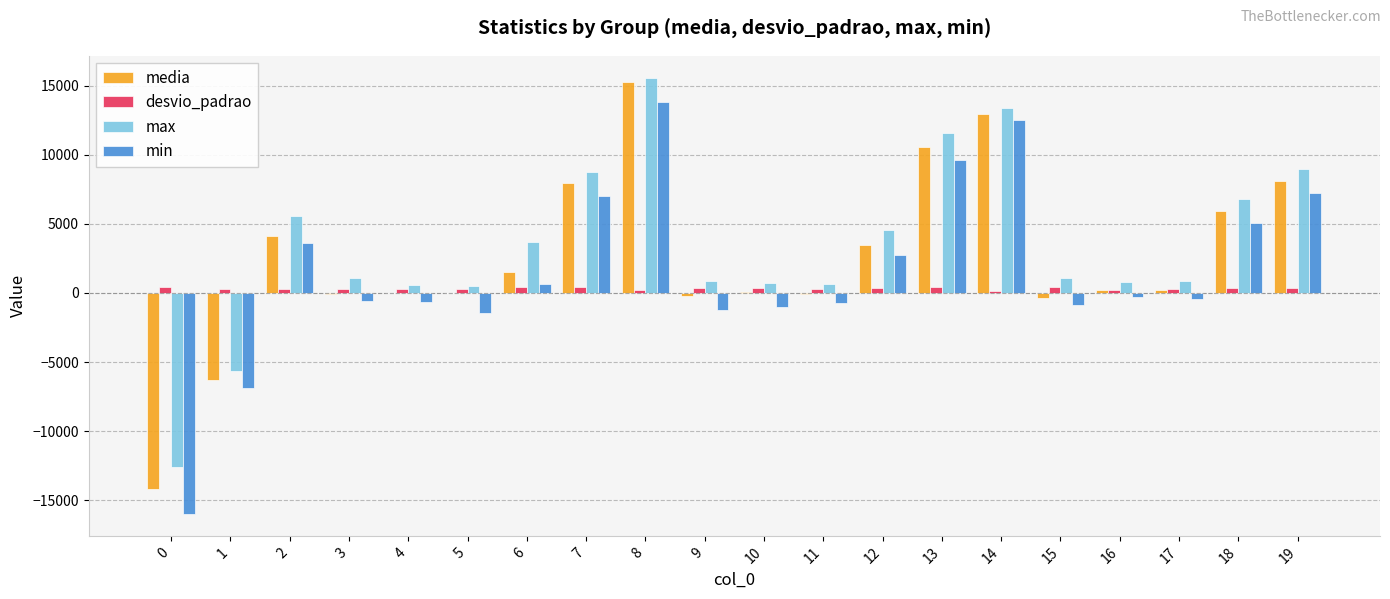

Which series changed the most between 0 and 8?

min